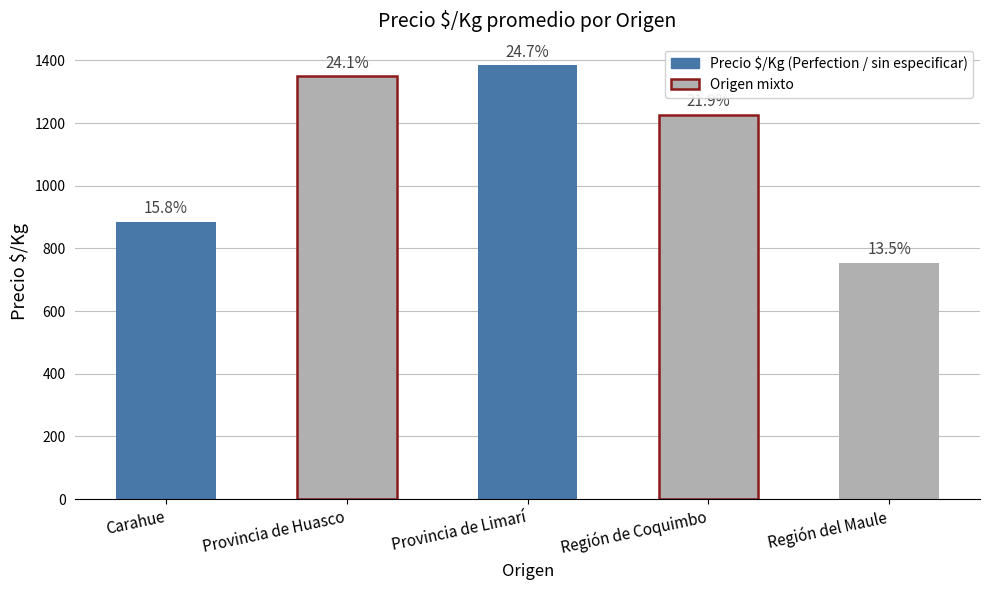

What position from the left is Región del Maule?

5